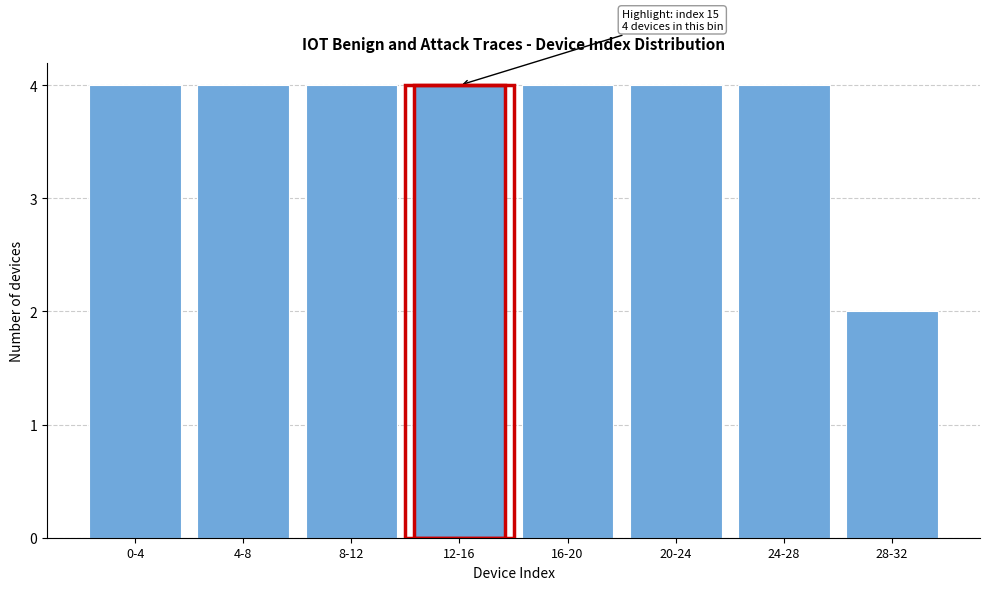

Reading left to right, extract all data points from this chart.

0-4=4	4-8=4	8-12=4	12-16=4	16-20=4	20-24=4	24-28=4	28-32=2